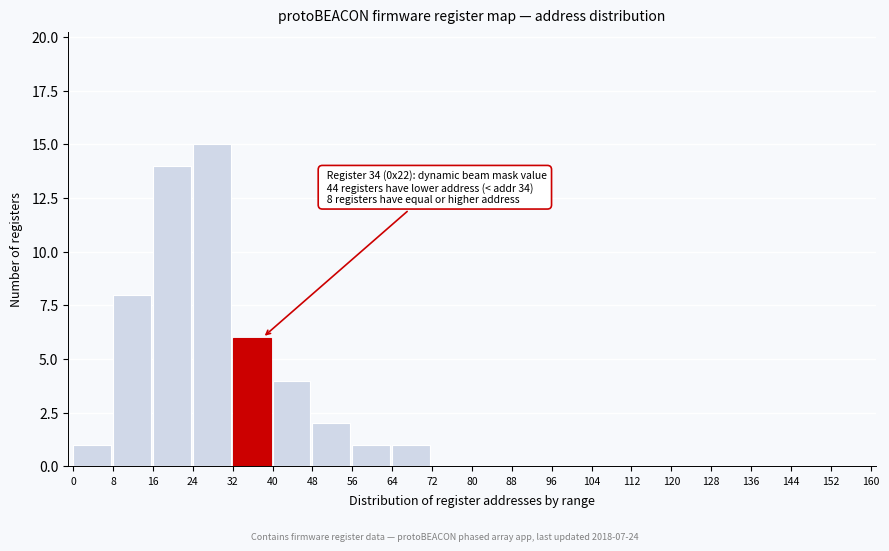

Reading left to right, list all the values displayed in this chart.

0=1	8=8	16=14	24=15	32=6	40=4	48=2	56=1	64=1	72=0	80=0	88=0	96=0	104=0	112=0	120=0	128=0	136=0	144=0	152=0